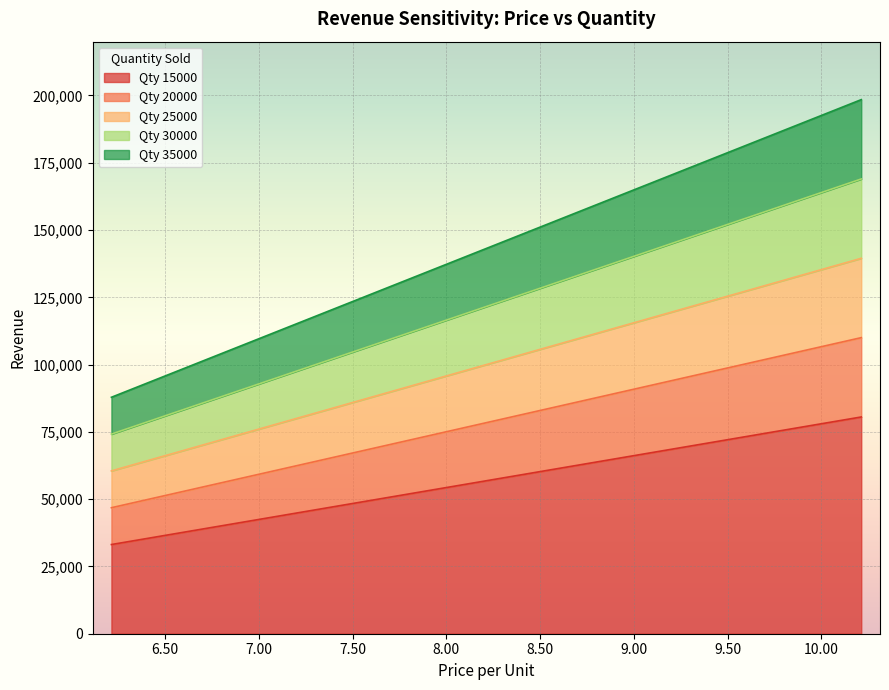

Count the number of categories in the chart.

5